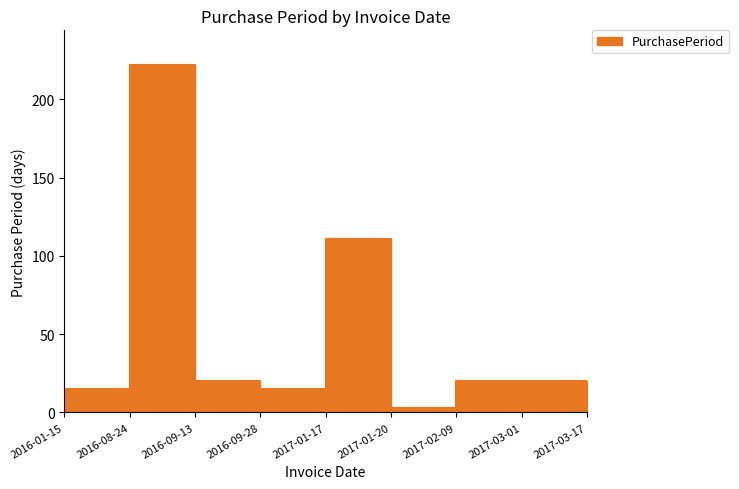

The chart shows a value of 30 at 2017-03-01. True or false?

False